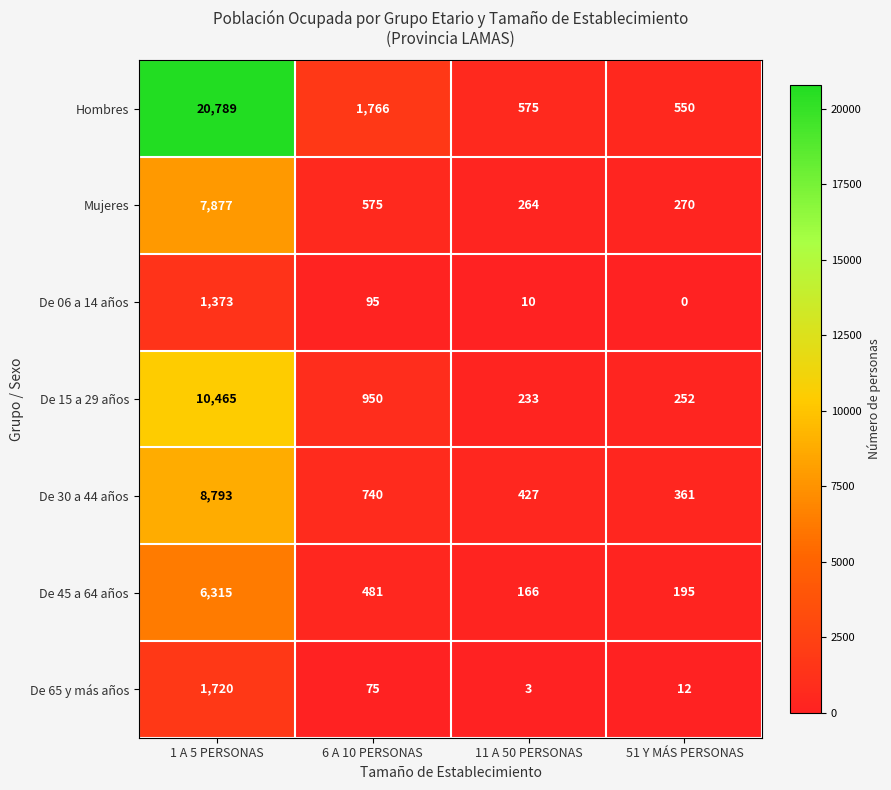

Where is De 30 a 44 años nearest to the value 4577?

6 A 10 PERSONAS